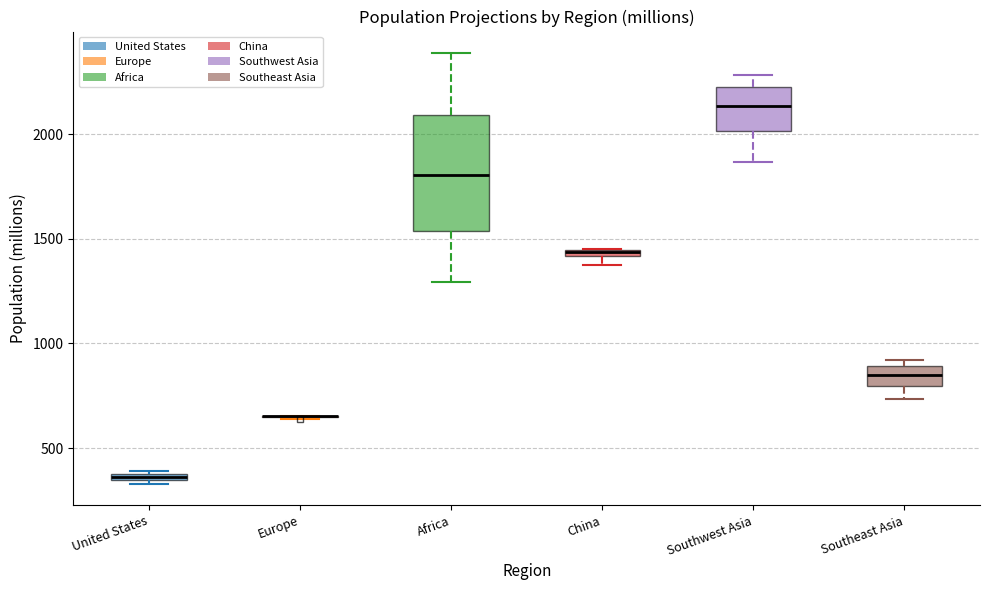

Where does the lower whisker of the box for Africa end on the y-axis? The values are not printed on the chart, so give them approximately, as read against the axis.

1300